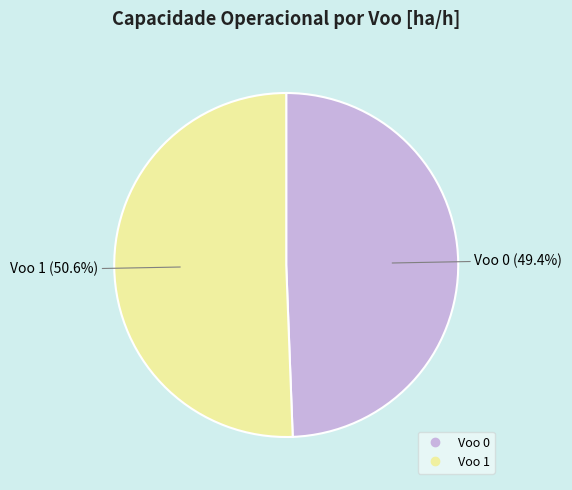

To the nearest percent, what is the difference between the largest and smallest slice percentages?

1%